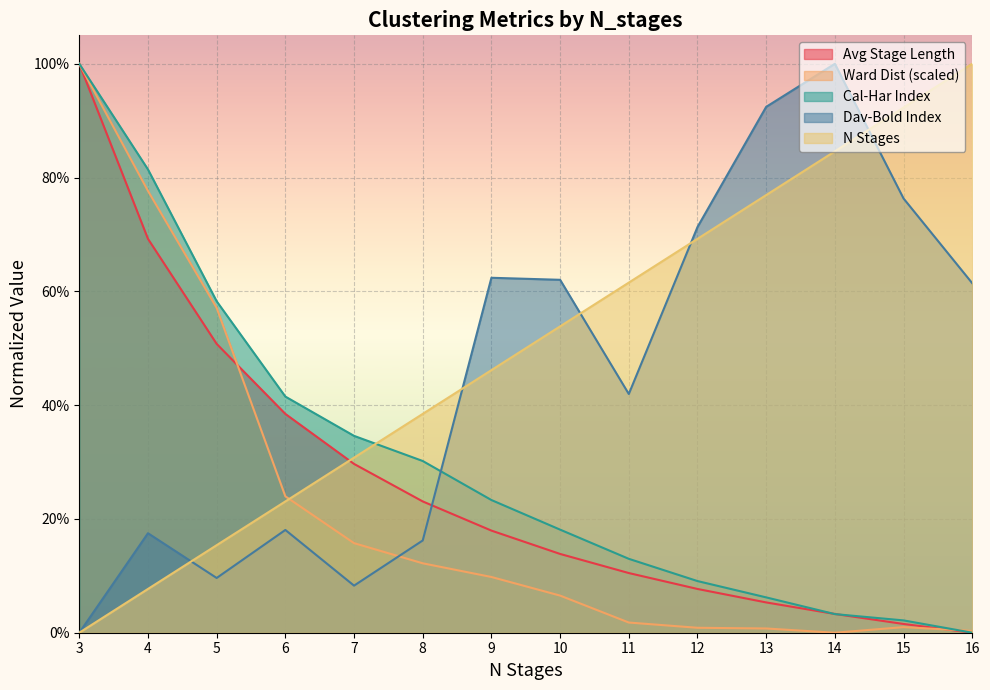

The N_stages series shows 0.4 at 12. True or false?

False